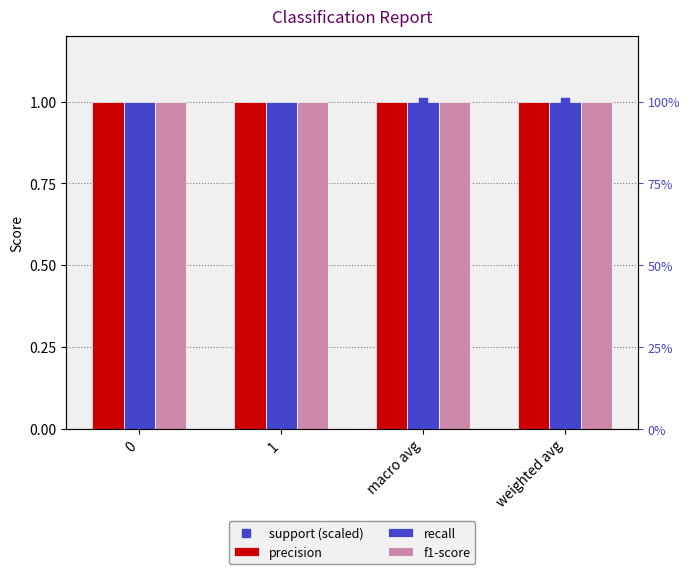

What is the total value across all series at macro avg?

4.0